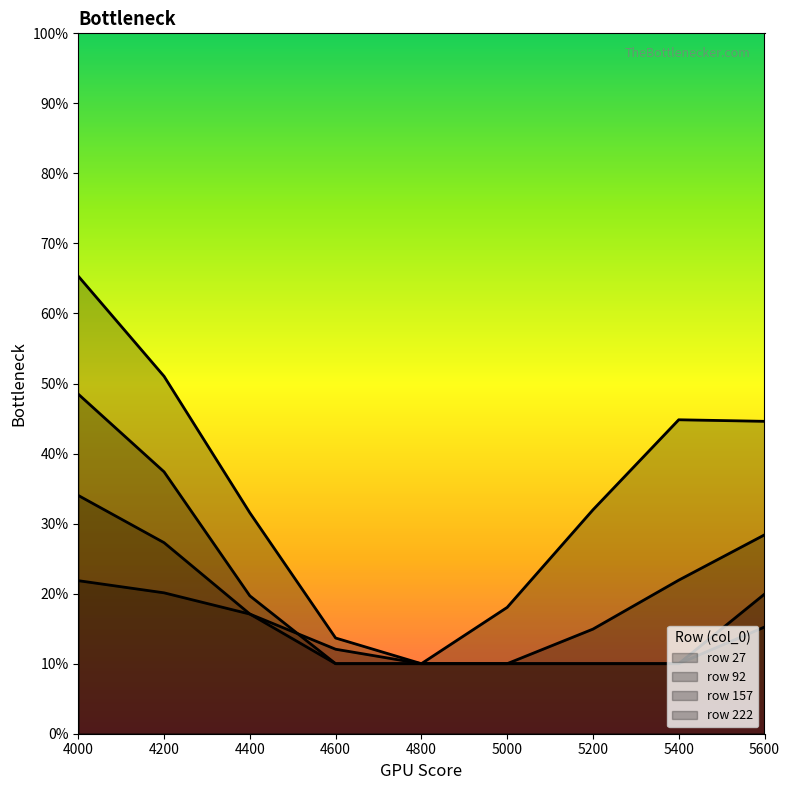

True or false: 222 and 157 cross at least once.

True